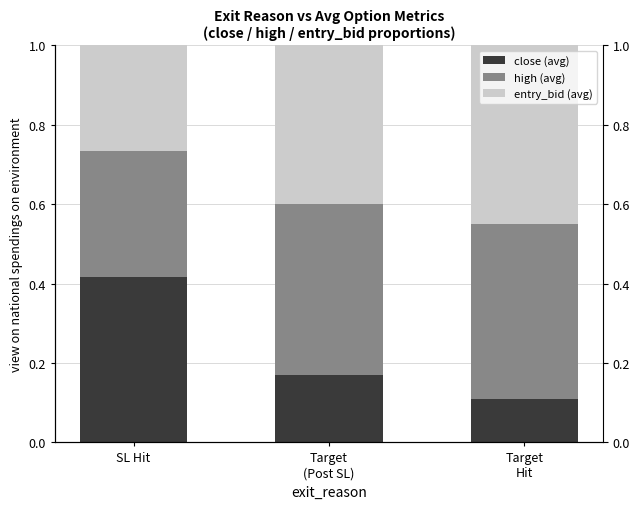

At which category is the sum across all series the highest?

Target
Hit